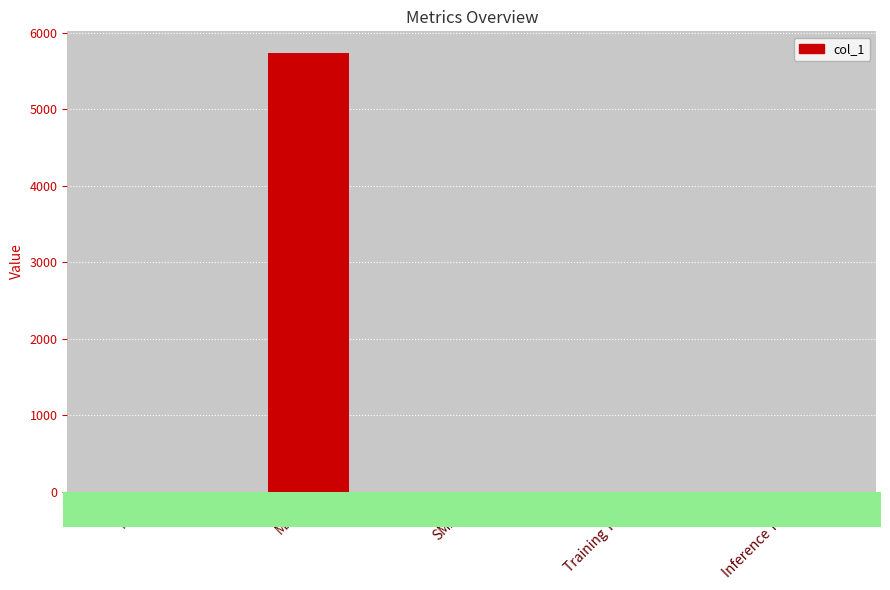

How many data points are above 0?

4